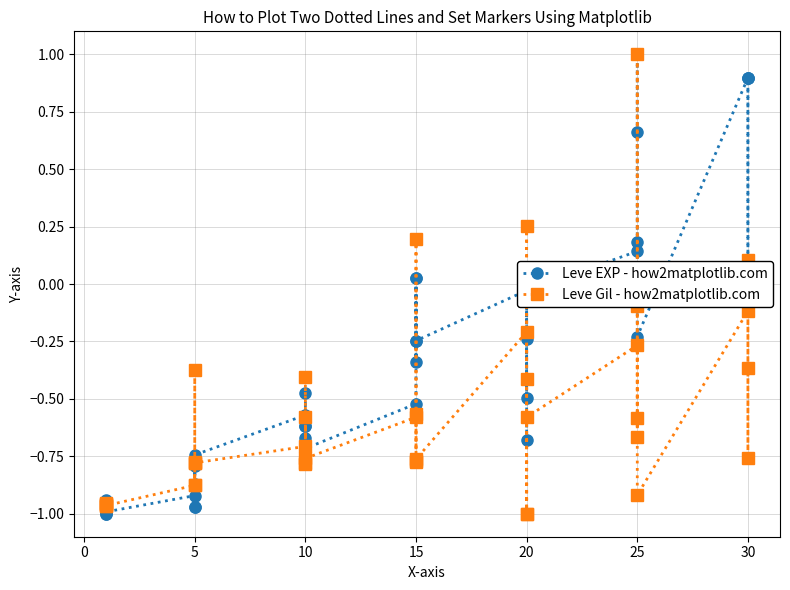

What is the value of the Leve Gil - how2matplotlib.com point at the 24th from the left?

-0.8